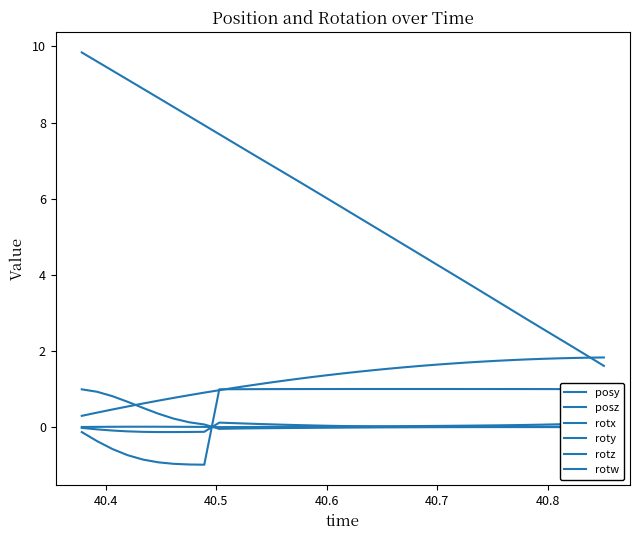

Count the number of data series in this chart.

6